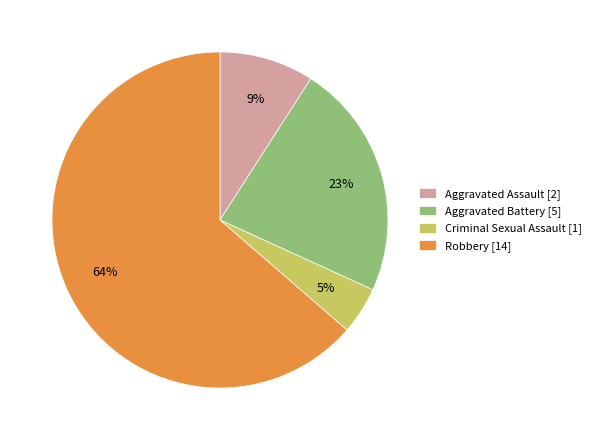

Is the sum of Aggravated Battery [5] and Aggravated Assault [2] greater than half?

No